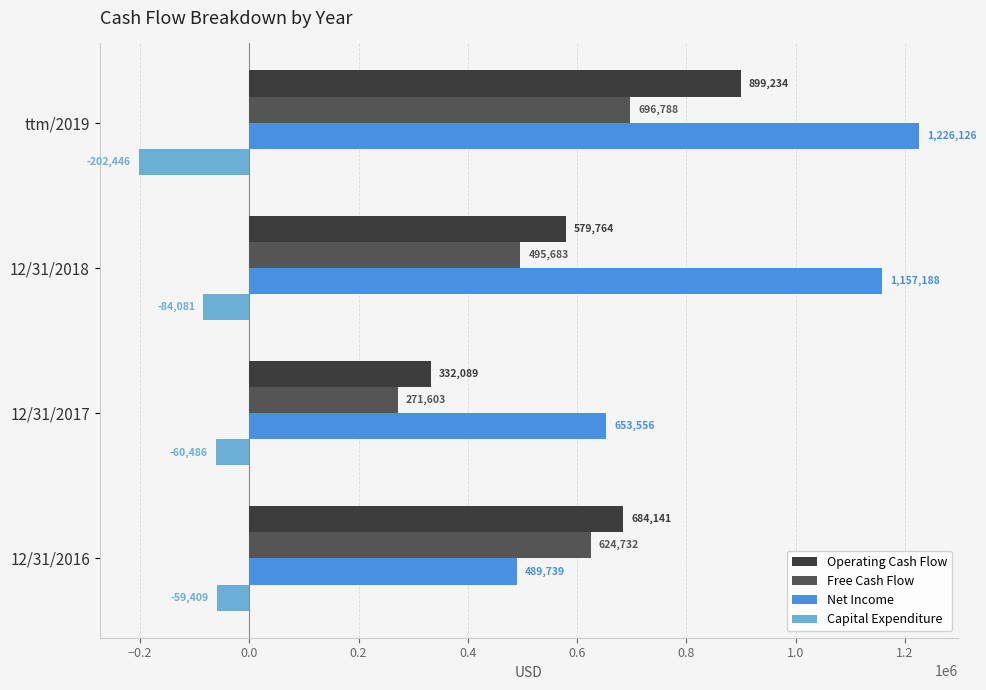

List the series in order of their peak value, lowest first.

Capital Expenditure, Free Cash Flow, Operating Cash Flow, Net Income